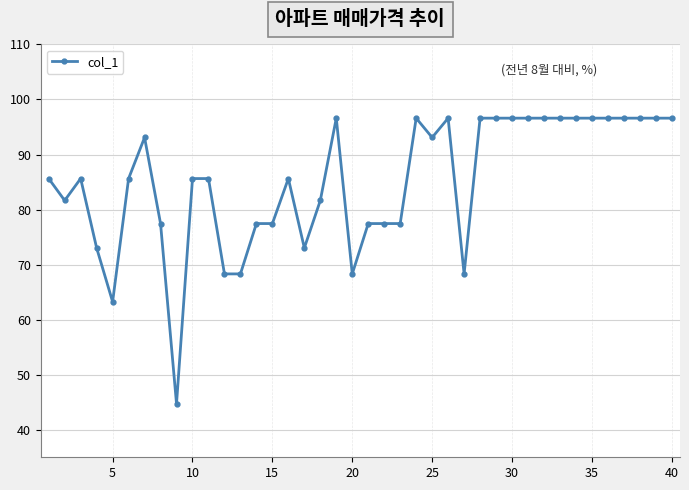

What is the value of the 29th point from the left?

96.6